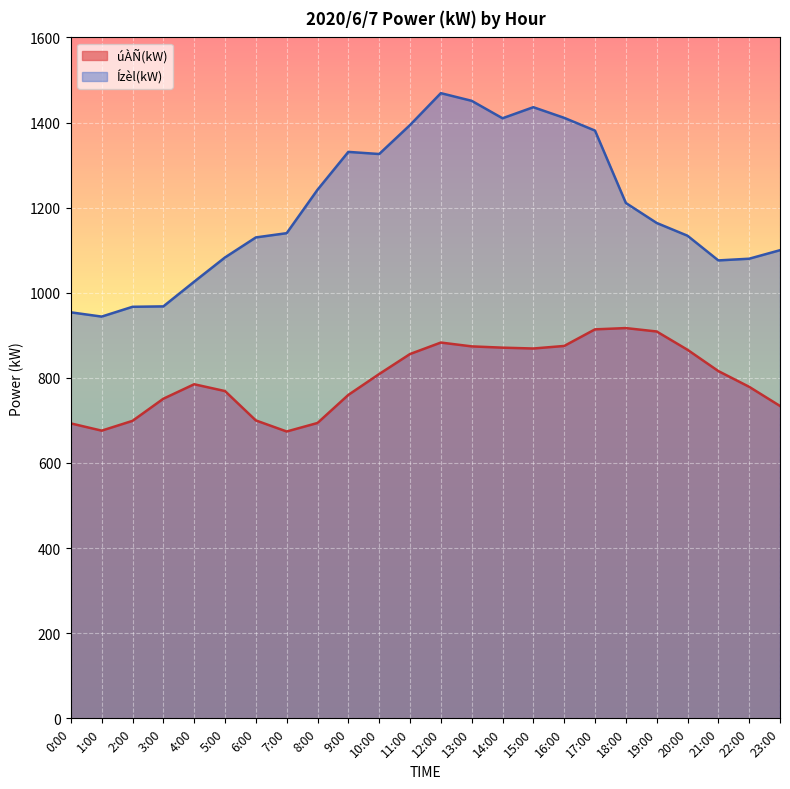

Is the value of Ízèl(kW) at 3:00 greater than the value of úÀÑ(kW) at 2:00?

Yes